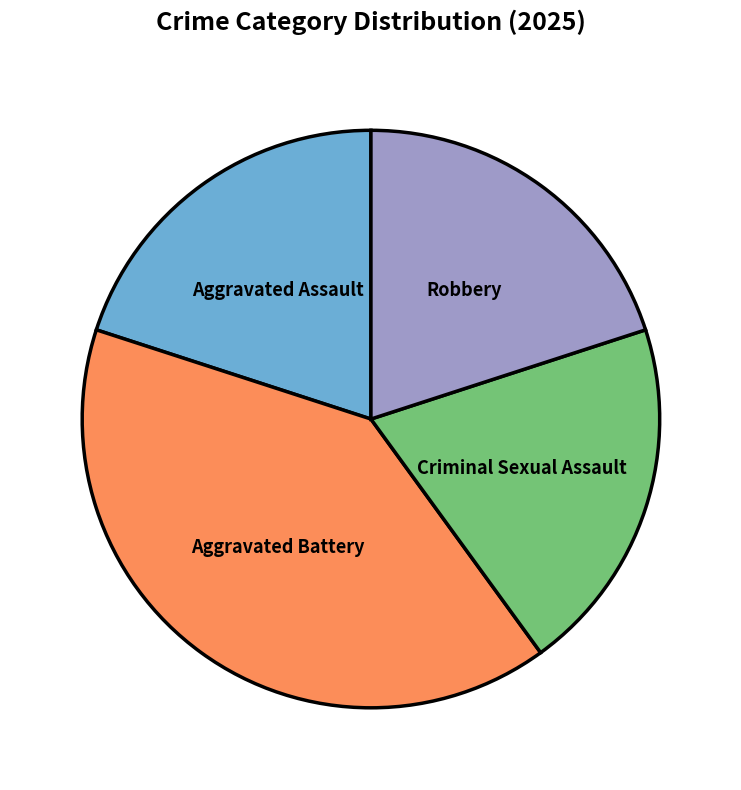

Is Criminal Sexual Assault the majority of the pie?

No